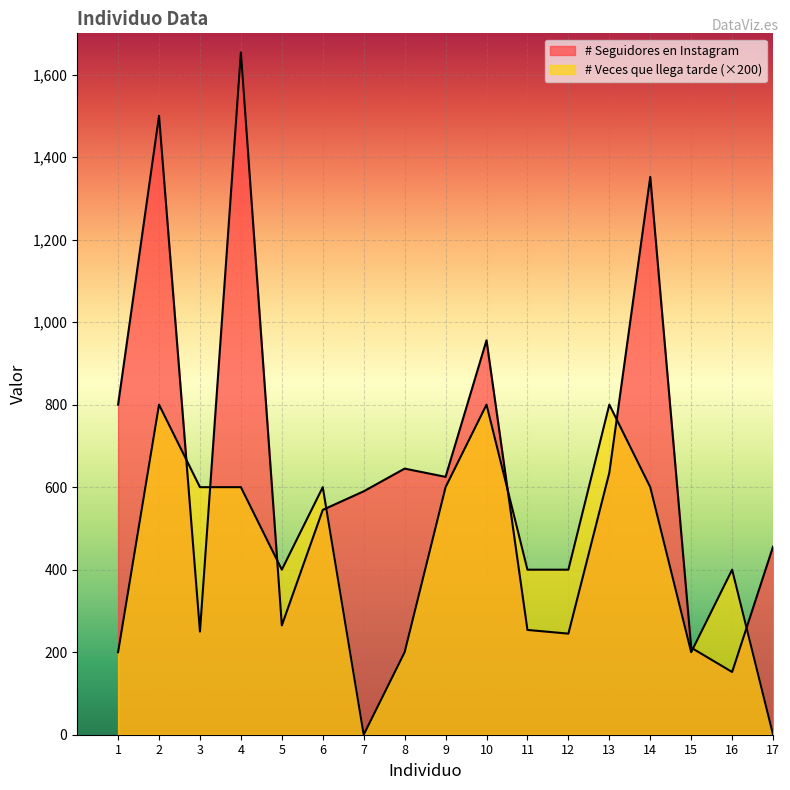

What is the approximate value of # Veces que llega tarde at 8, to the nearest 100?

200